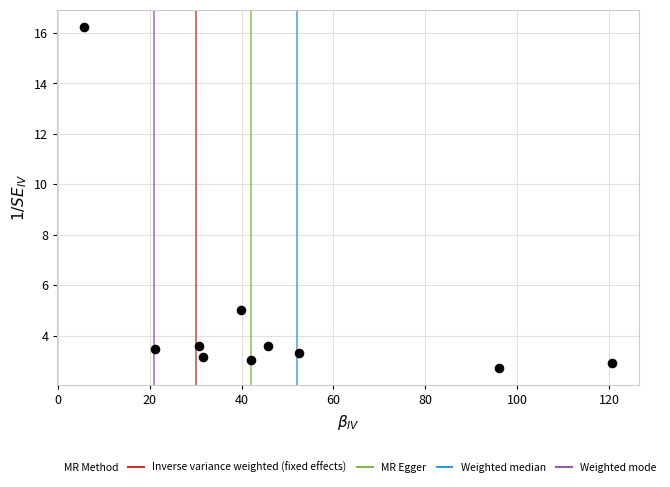

What is the range of X values (max minus min)?

115.0